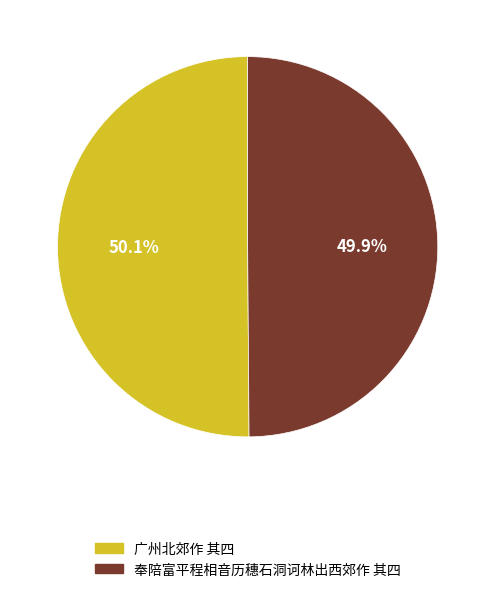

Count the number of slices in the pie.

2